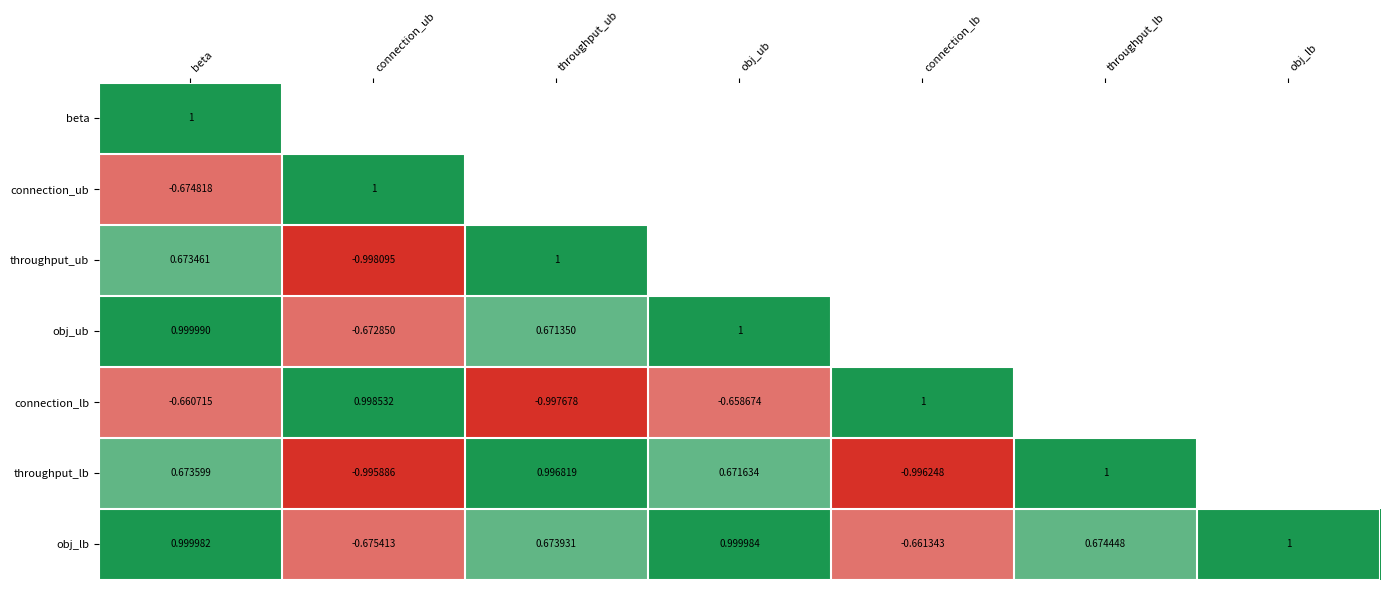

Rank the categories by obj_lb value from highest to lowest.

obj_lb, obj_ub, beta, throughput_lb, throughput_ub, connection_lb, connection_ub